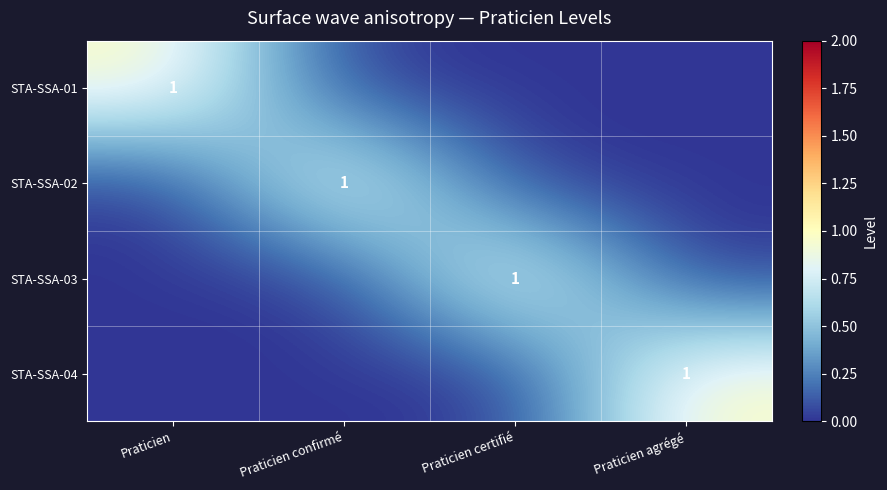

What is the difference between the STA-SSA-04 values at Praticien confirmé and Praticien agrégé?

1